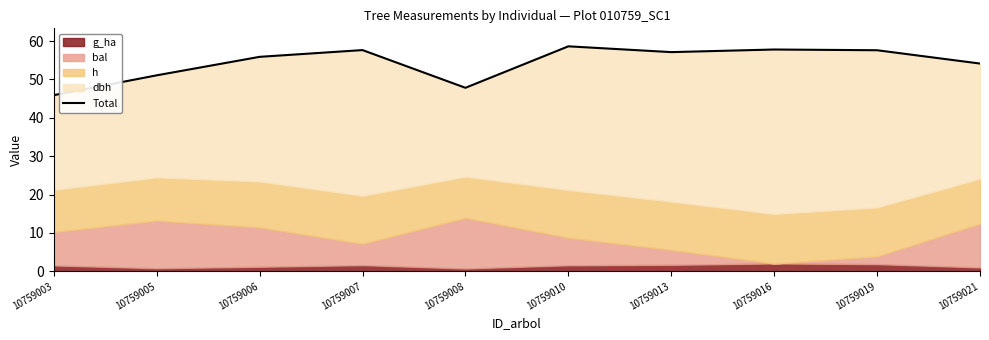

Approximately how many times larger is the value at 10759016 compared to 10759021?

1.1